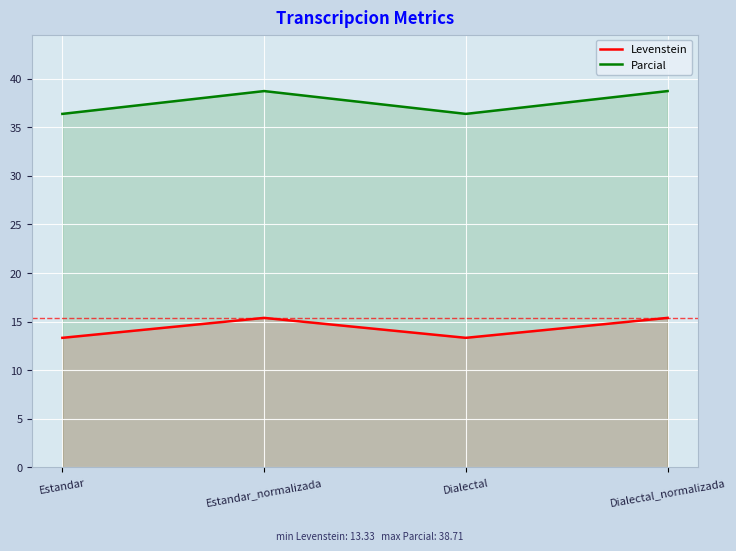

At which category is the sum across all series the highest?

Estandar_normalizada